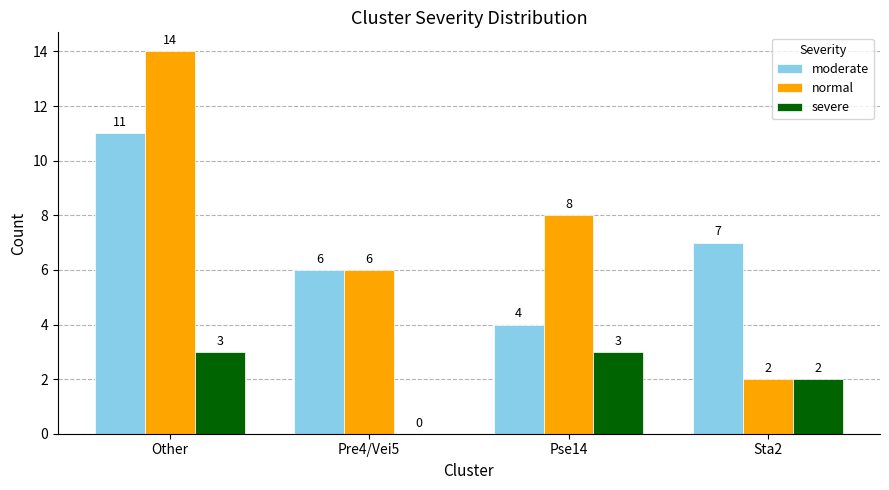

What is the maximum value for moderate?

11